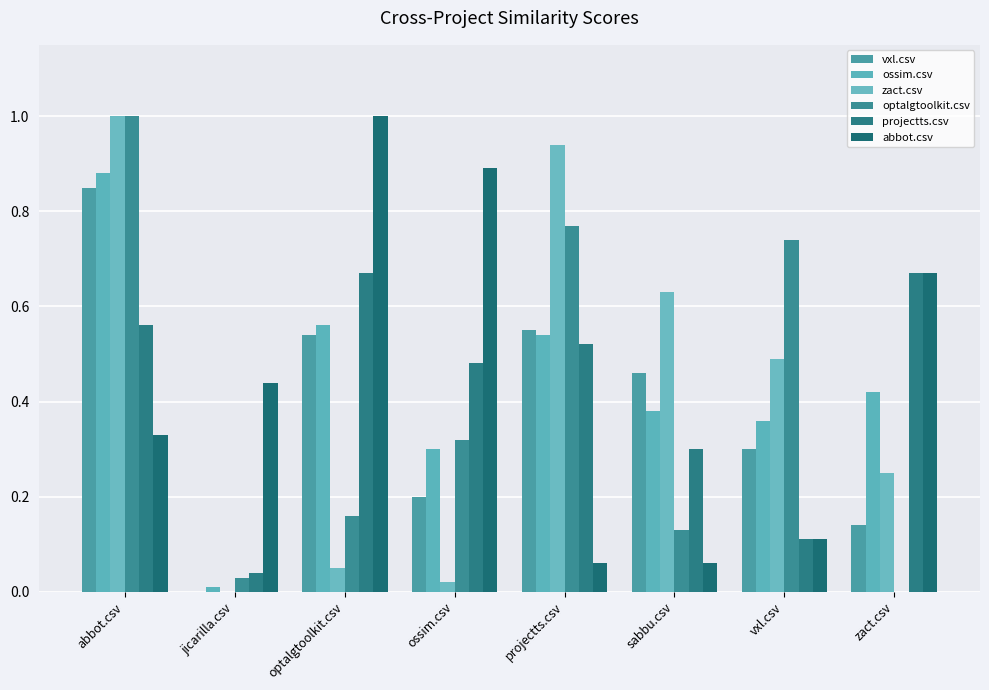

How many positive values does the optalgtoolkit.csv series have?

7